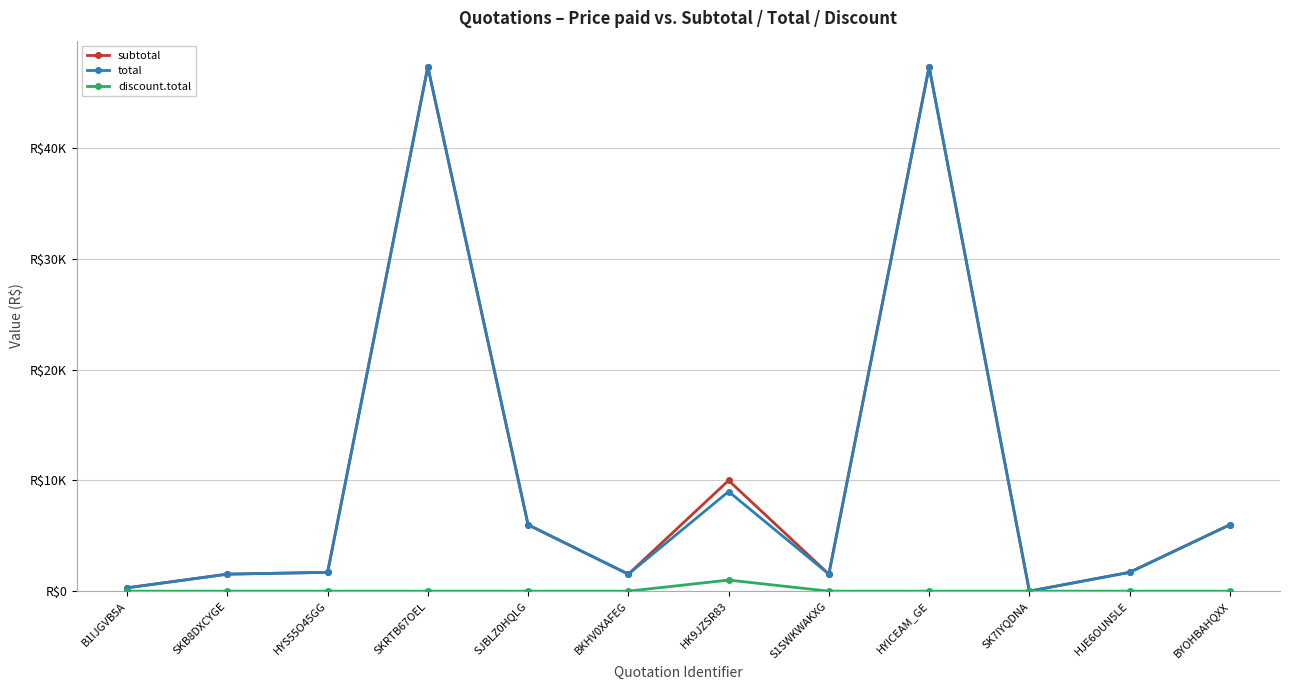

Rank the series by their maximum value, from lowest to highest.

discount.total, subtotal, total